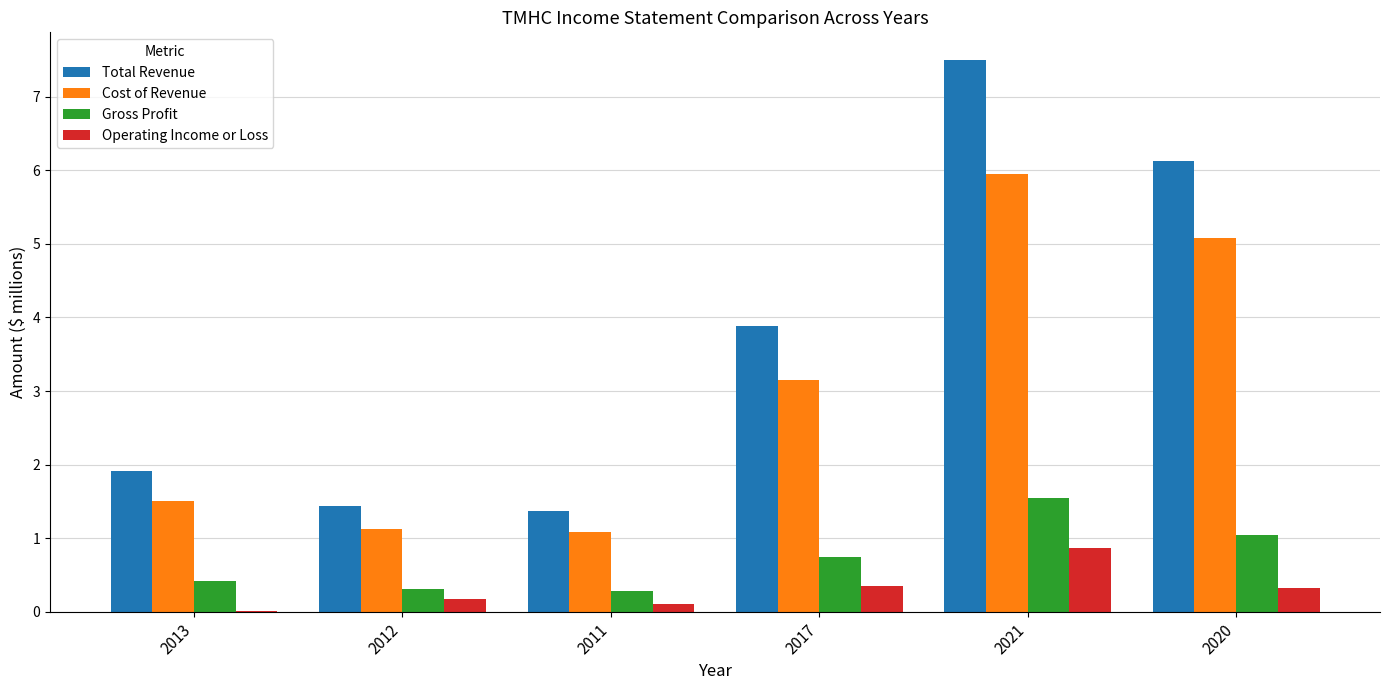

Which series has the largest range (max minus min)?

Total Revenue